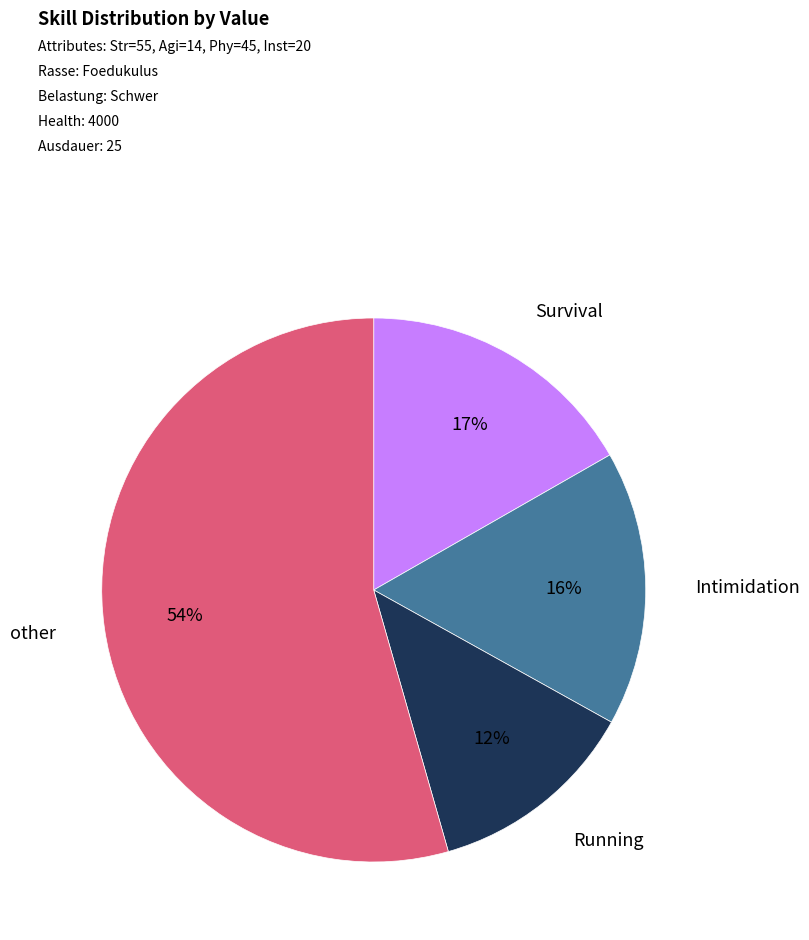

To the nearest percent, what is the average slice percentage?

25%